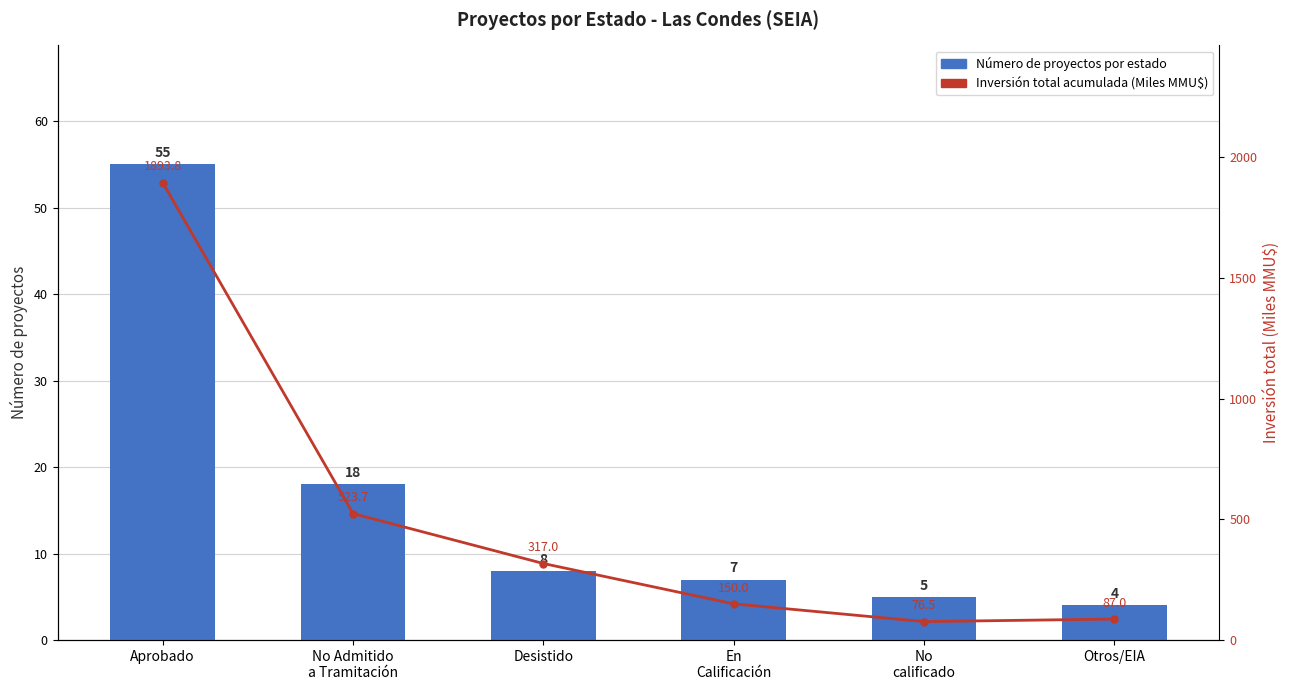

At which category is the sum across all series the highest?

Aprobado